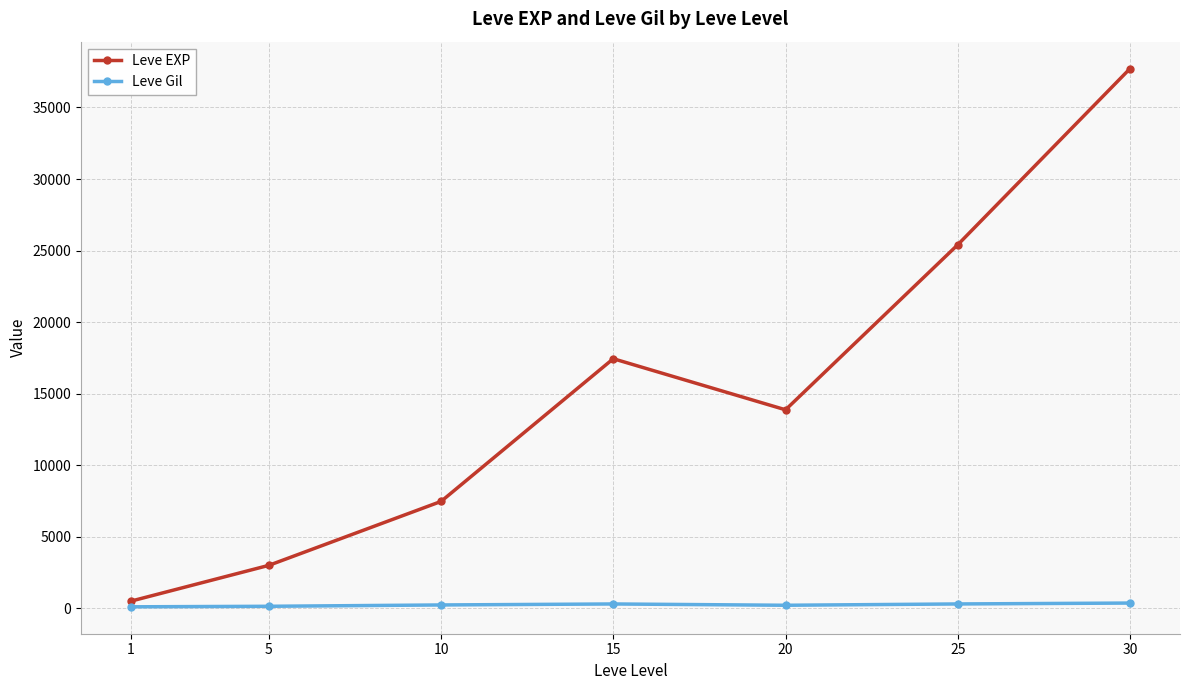

At 5, list the series in order from smallest to largest.

Leve Gil, Leve EXP